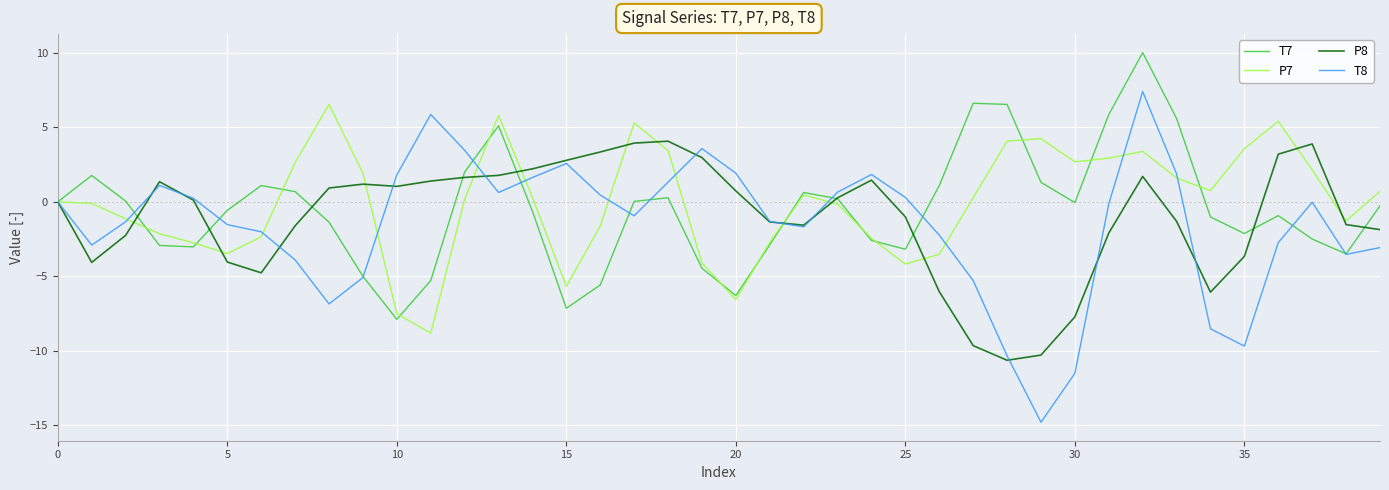

How many categories are shown in the chart?

40